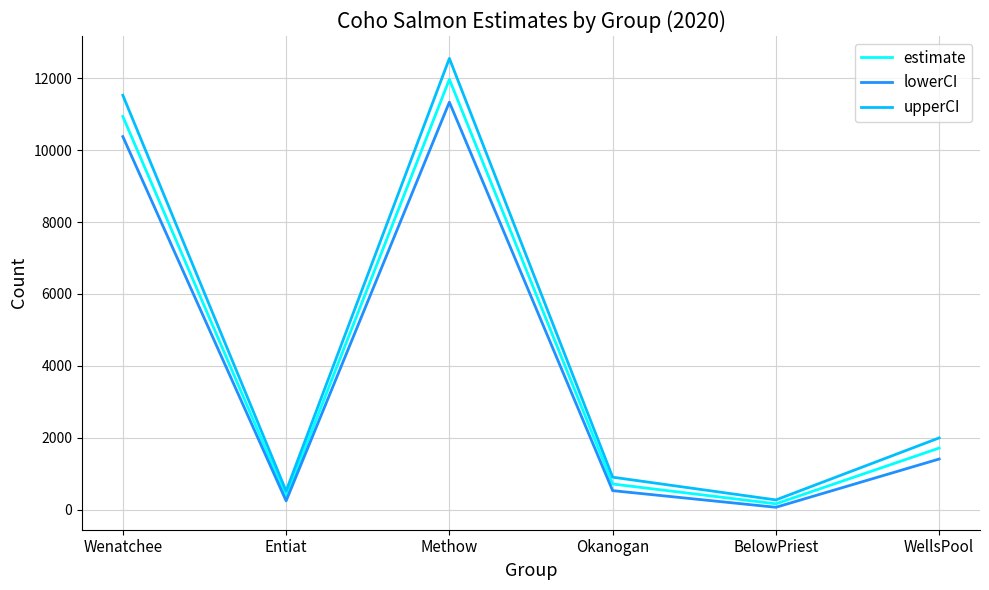

True or false: estimate has more than 2 points higher than both neighbors.

False